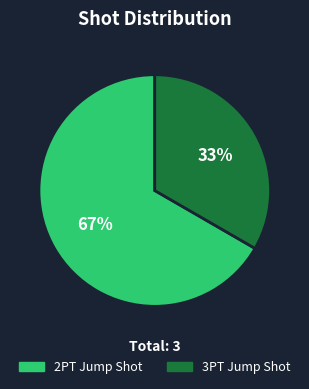

To the nearest percent, what is the combined percentage of 2PT Jump Shot and 3PT Jump Shot?

100%